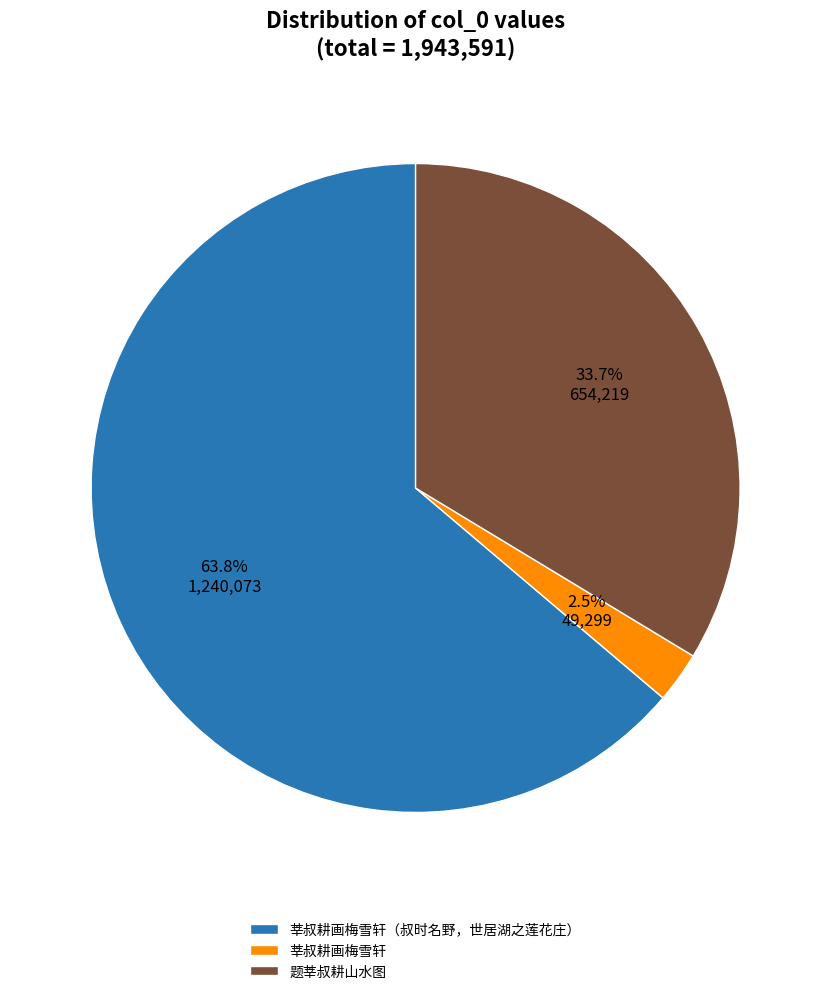

Is it true that 莘叔耕画梅雪轩（叔时名野，世居湖之莲花庄） is 71% of the pie?

False